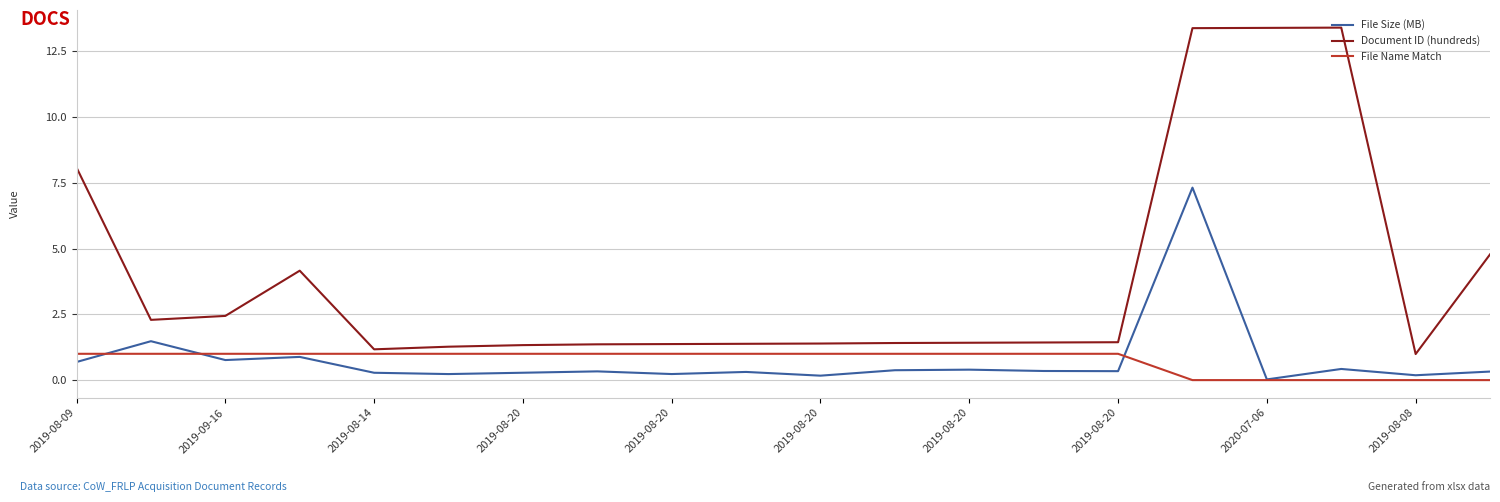

True or false: Document ID (hundreds) and File Size (MB) intersect in this chart.

False